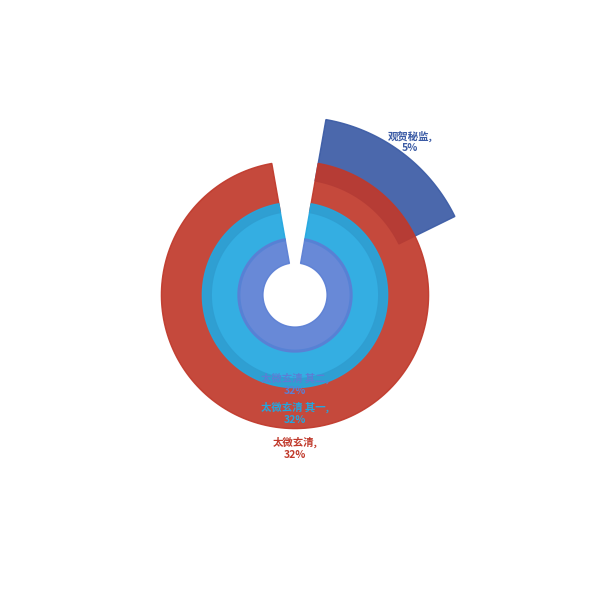

How much of the chart is everything except 观贺秘监堂·史君平昔慕玄清?

95.0%